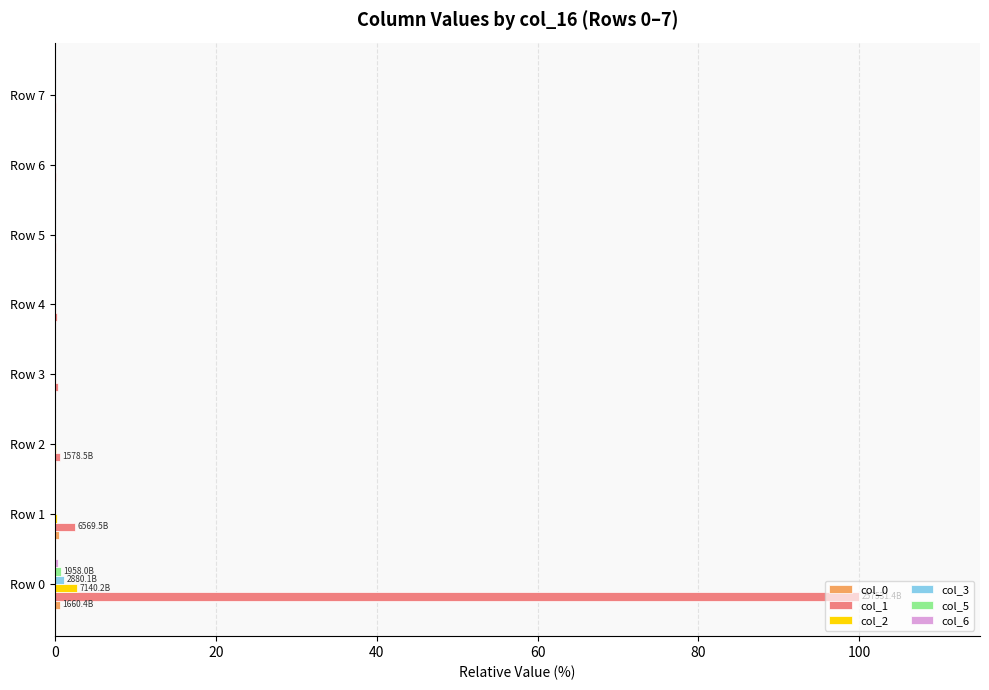

Which series has the largest total across all categories?

col_1